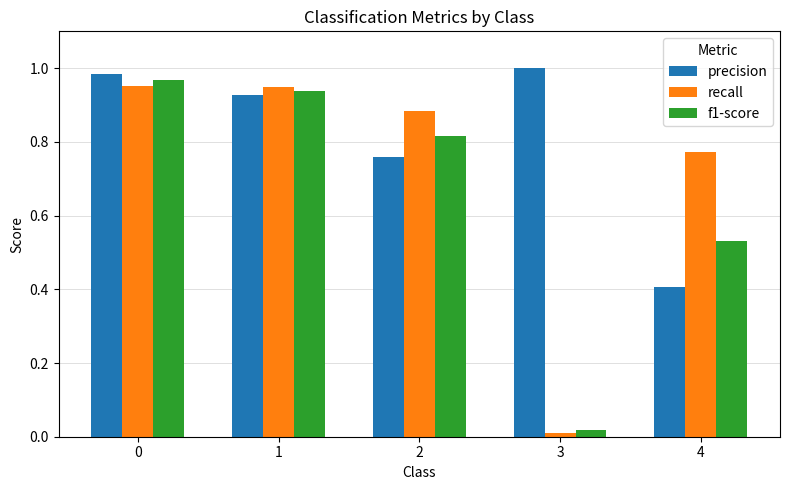

What are all the series names shown in the legend?

precision, recall, f1-score